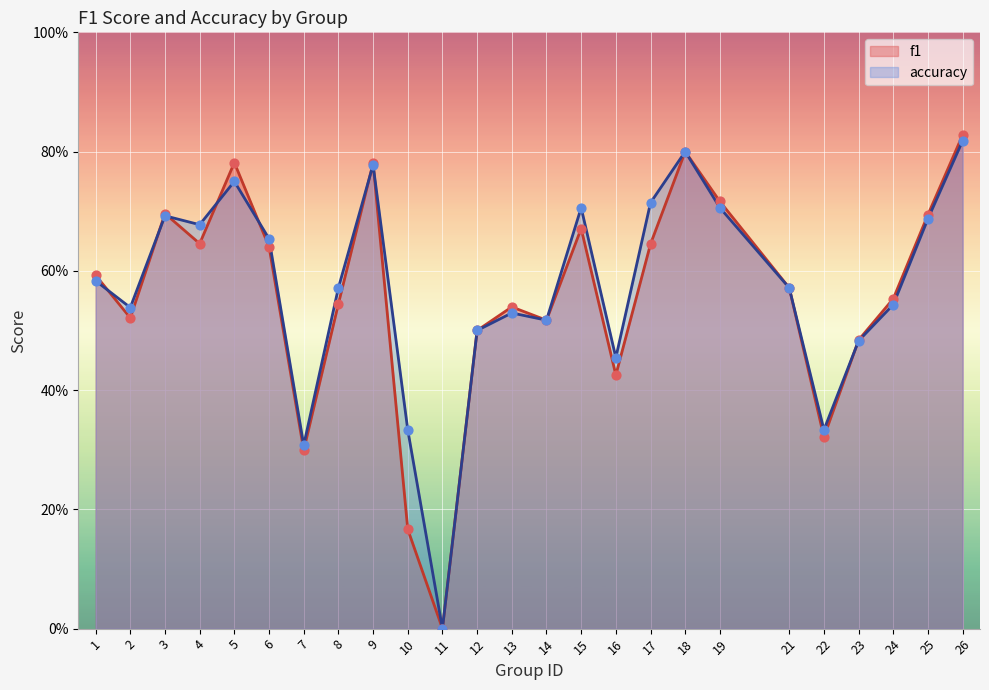

At how many categories does at least one series exceed 0?

24